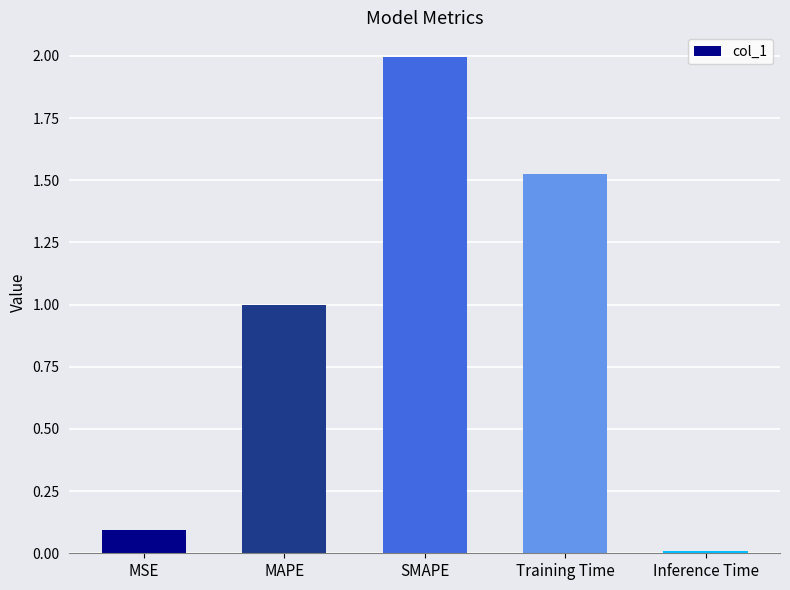

Approximately how many times larger is the value at MAPE compared to Training Time?

0.7